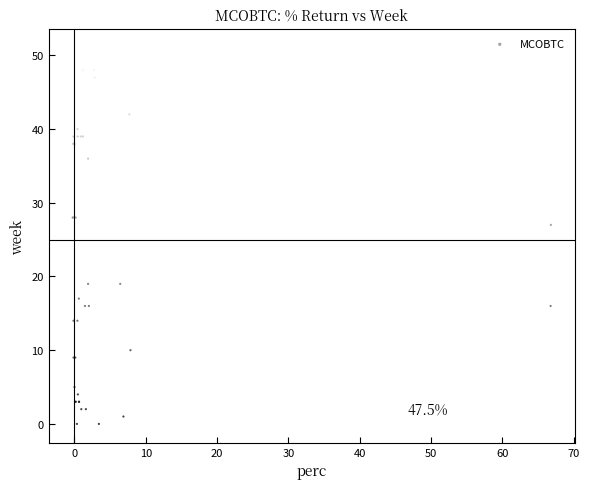

What Y value in the scatter plot is closest to 25?

27